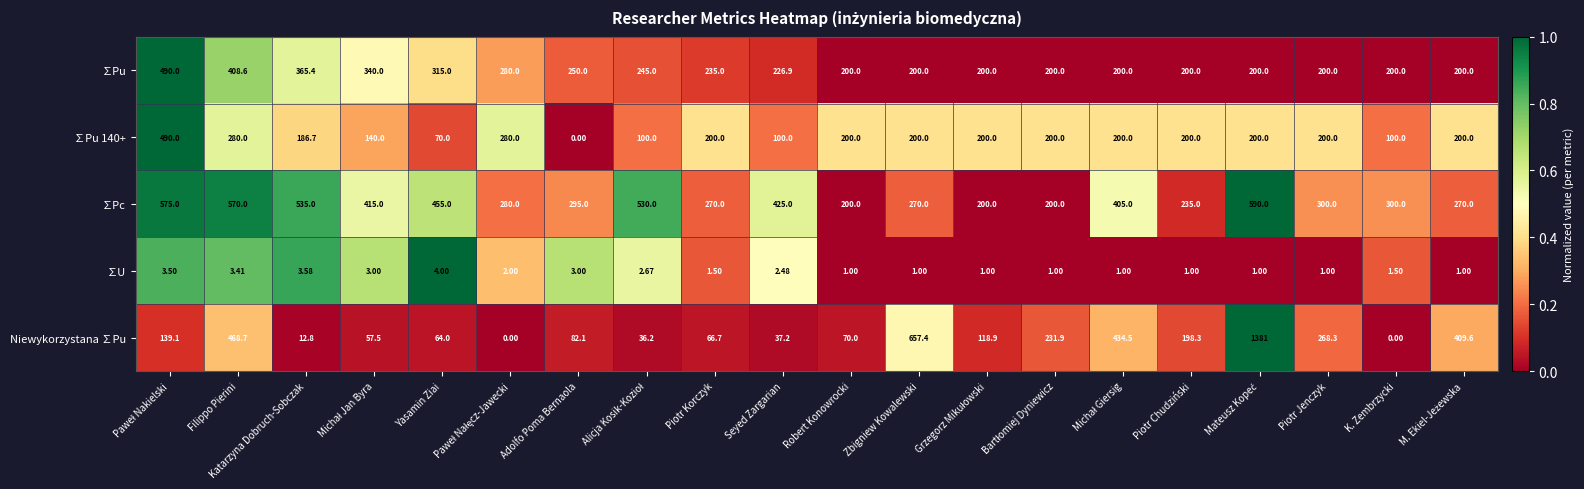

Which series has the widest spread of values?

Niewykorzystana ∑Pu